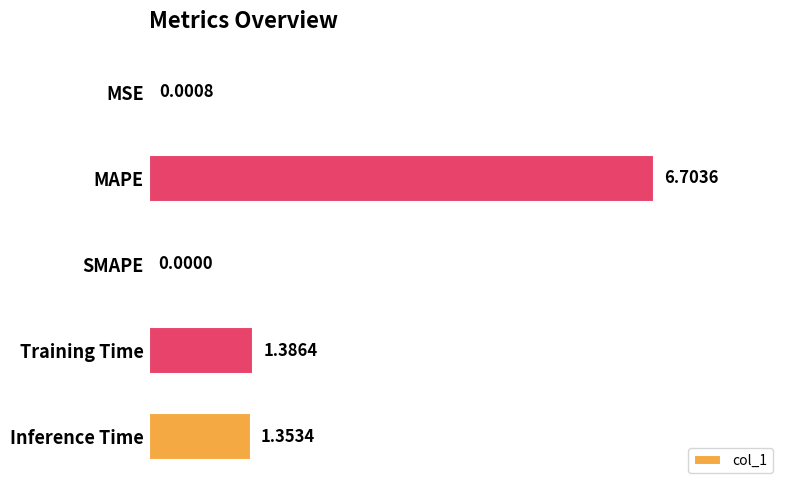

Which label corresponds to the largest value in the chart?

MAPE